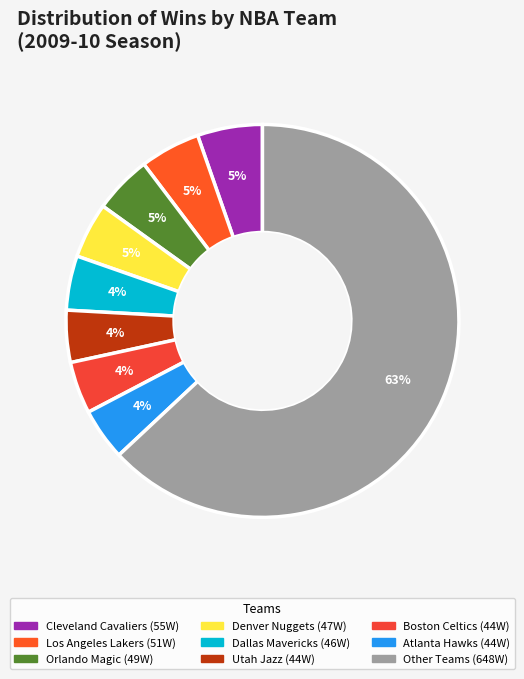

How many segments does this pie chart have?

9